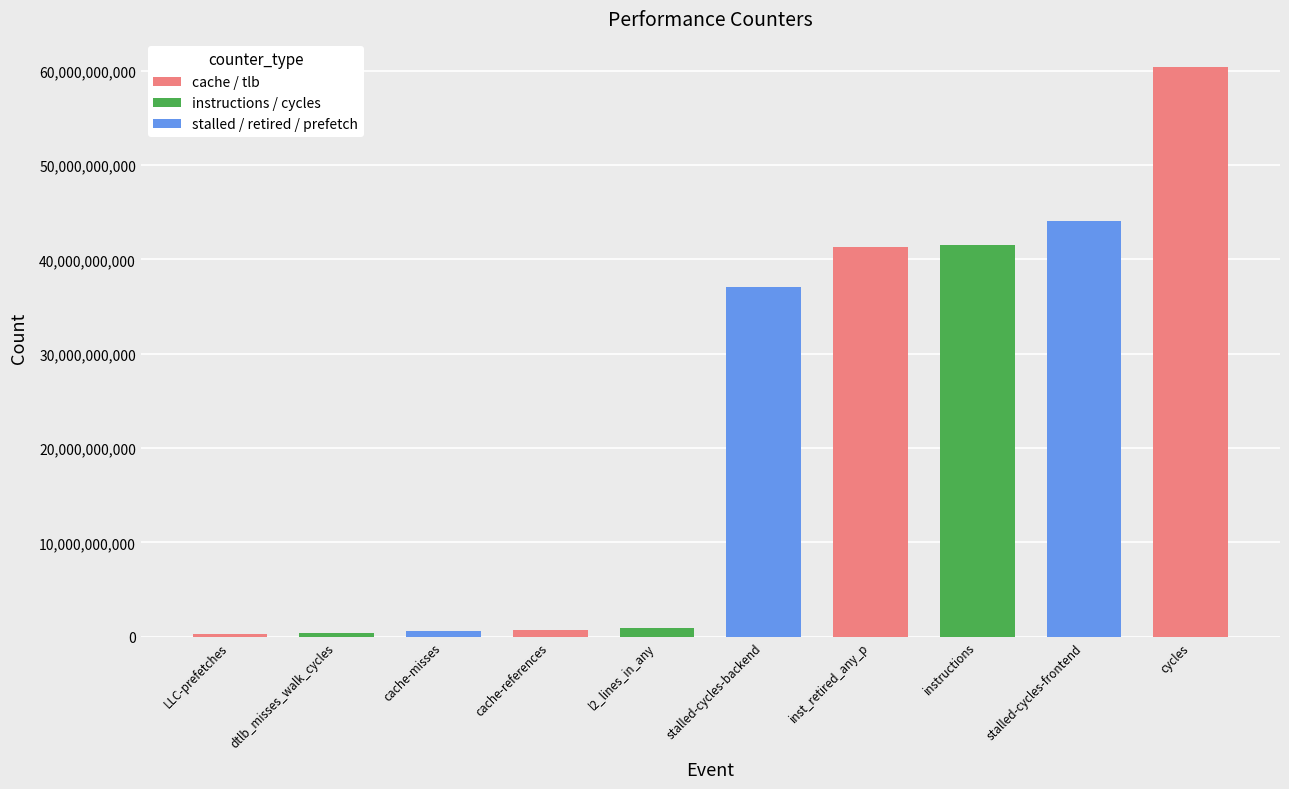

What is the label of the 3rd bar from the left?

cache-misses